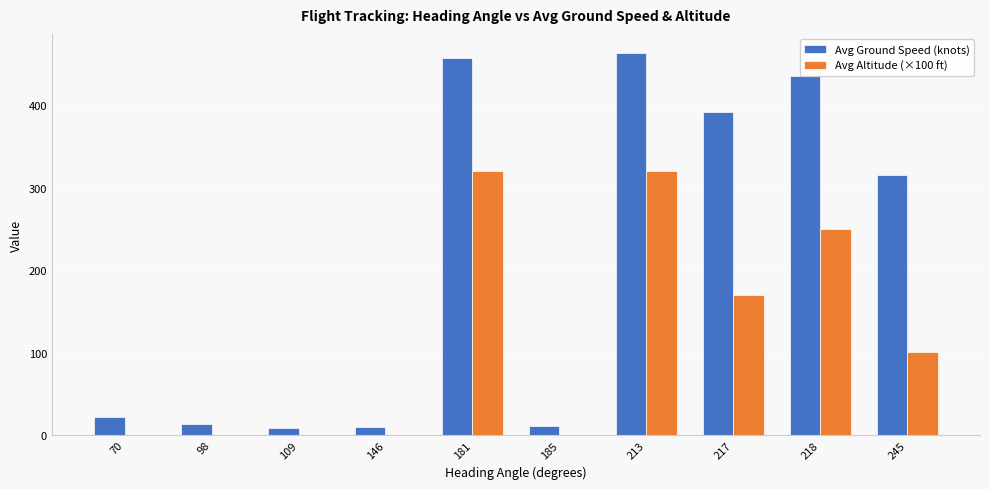

At which label does Avg Ground Speed (knots) first exceed 315?

181